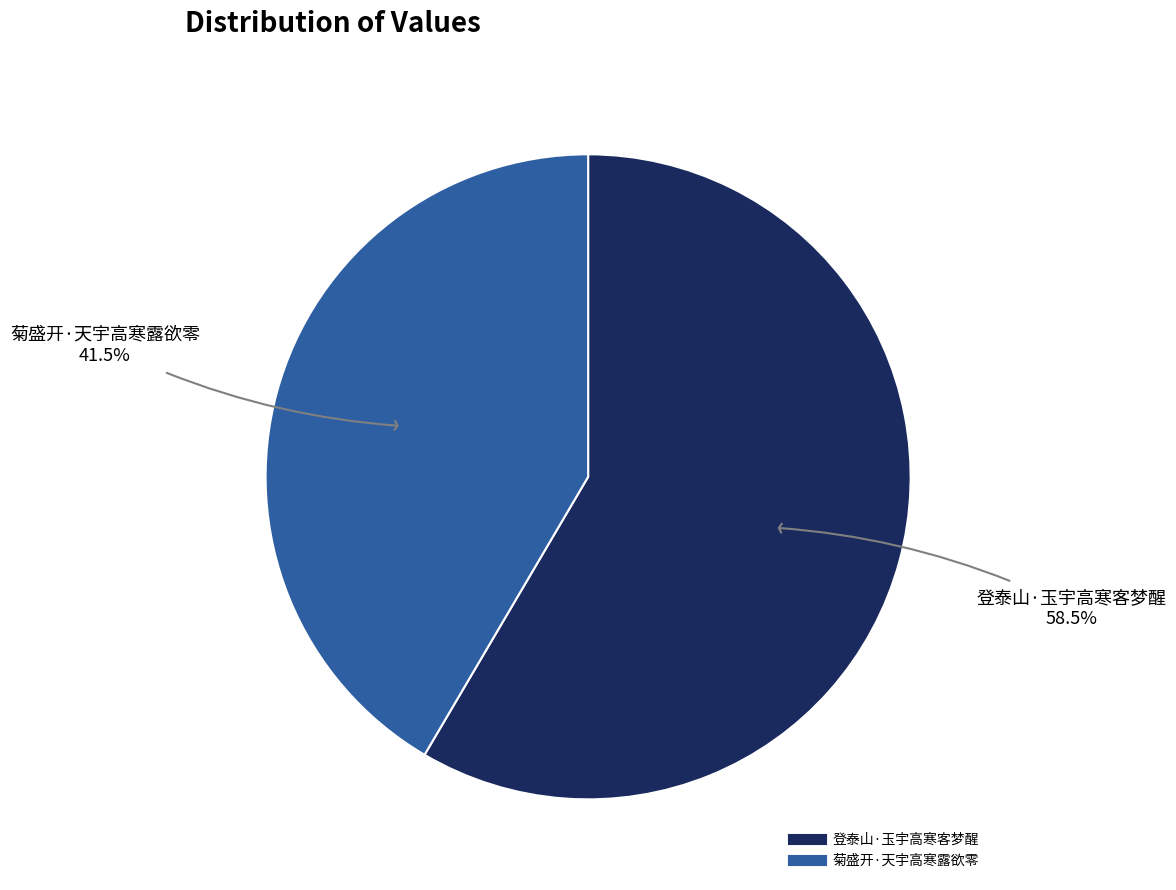

Which slice is the smallest?

菊盛开·天宇高寒露欲零